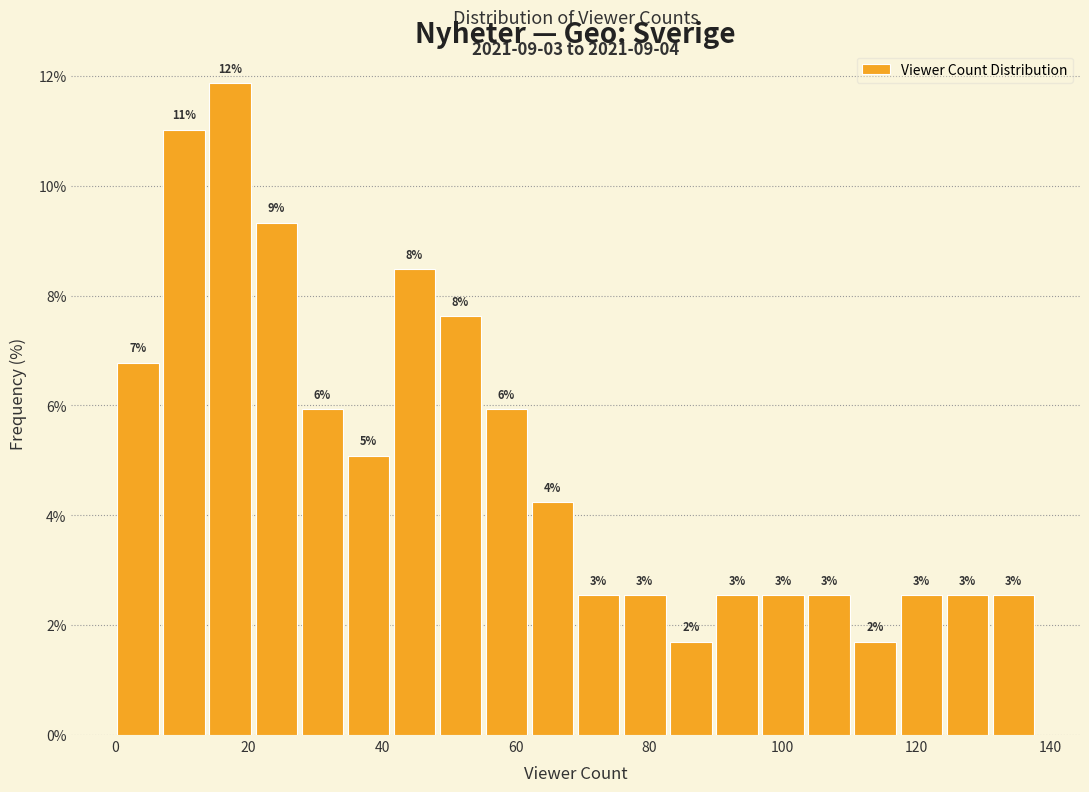

Read against the x-axis, roughly where is the centre of the tallest bar?

18